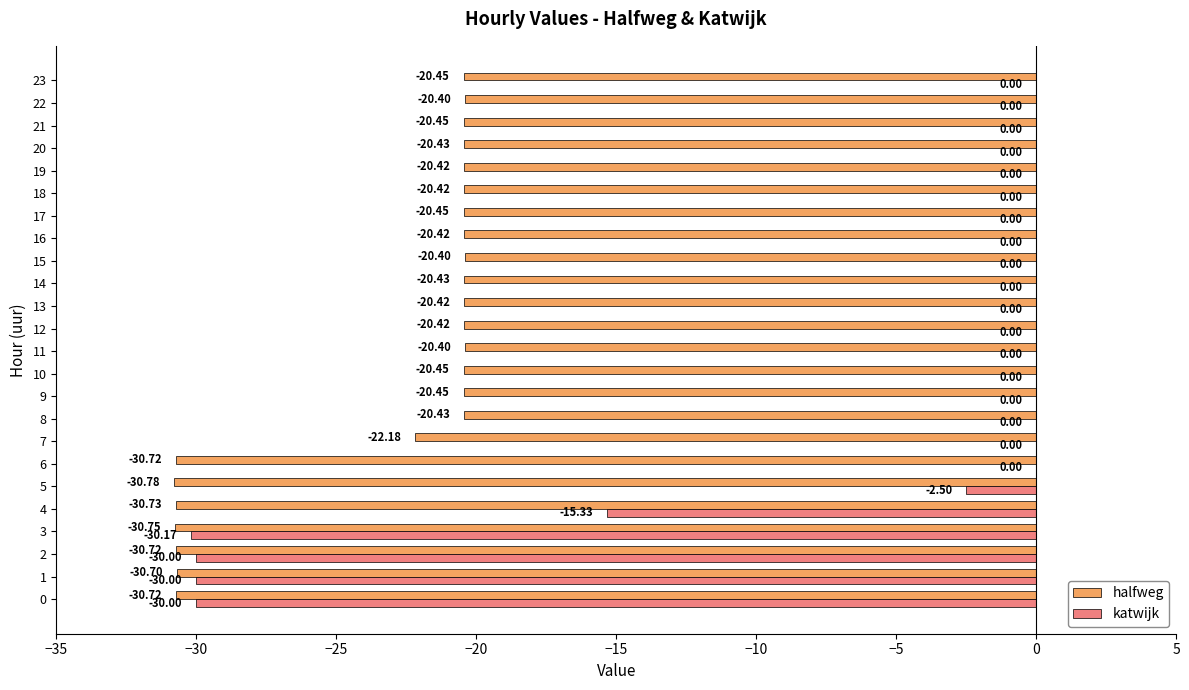

What is the total value across all series at 23?

-20.4